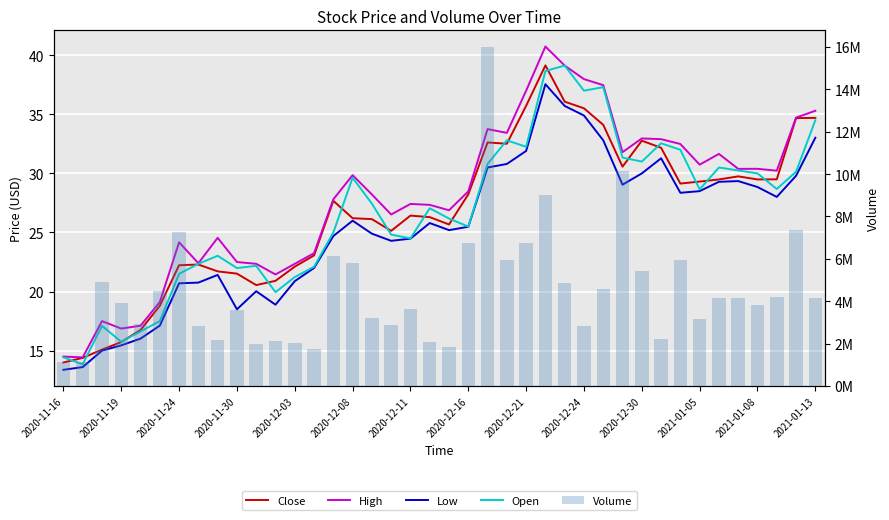

What is the difference between the maximum and minimum values in the Low series?

24.2